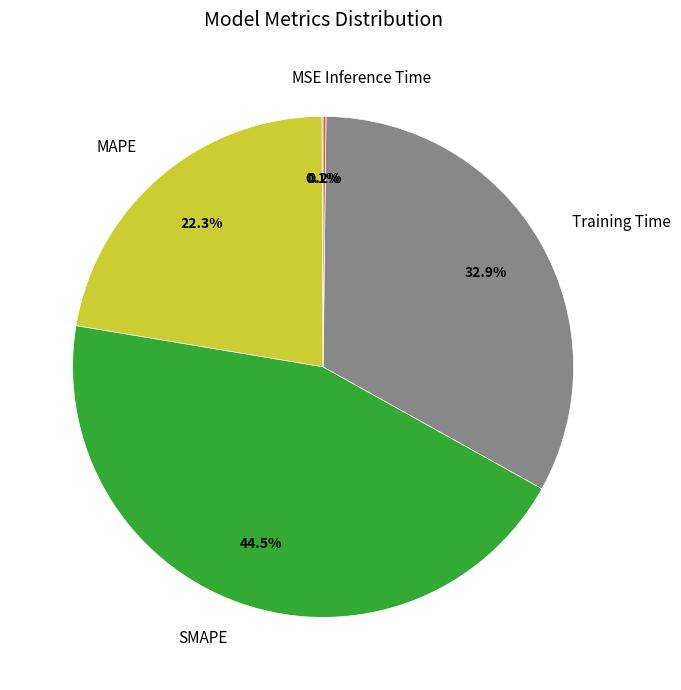

Which slice is the largest?

SMAPE